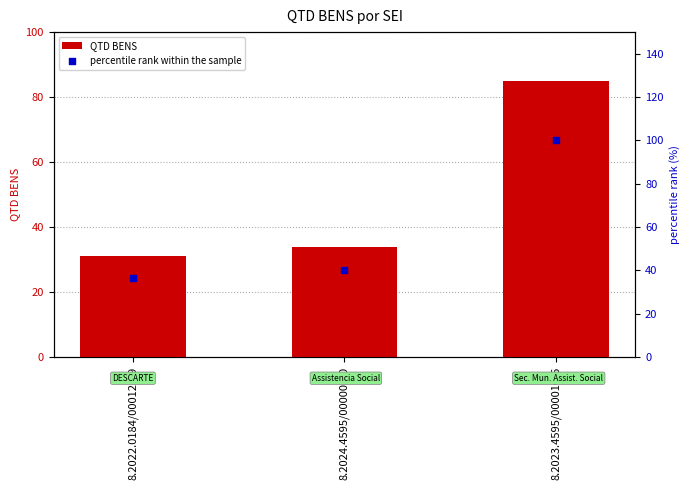

What are all the series names shown in the legend?

QTD BENS, percentile rank within the sample